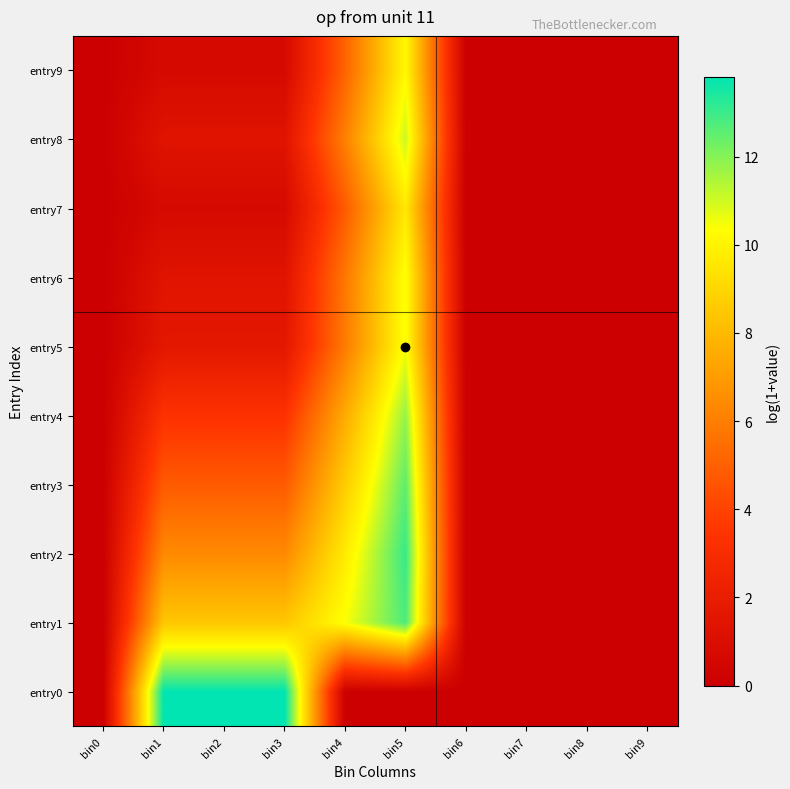

Rank the series by their maximum value, from lowest to highest.

entry7, entry9, entry6, entry5, entry8, entry4, entry3, entry1, entry2, entry0